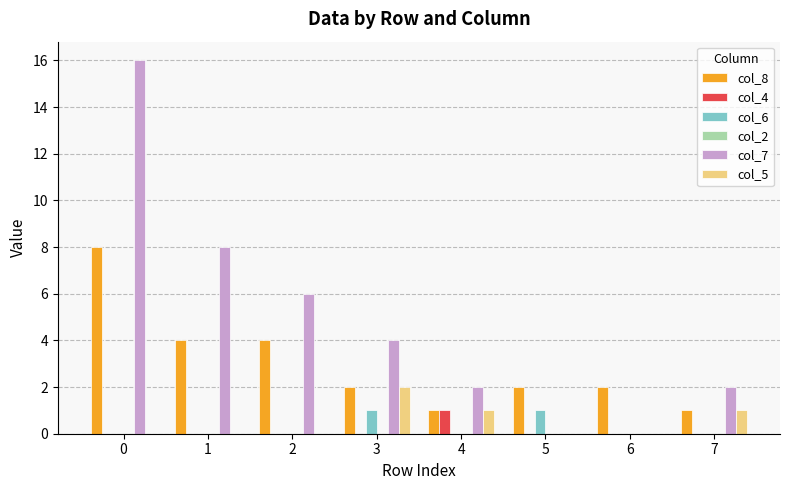

What is the maximum value for col_5?

2.0